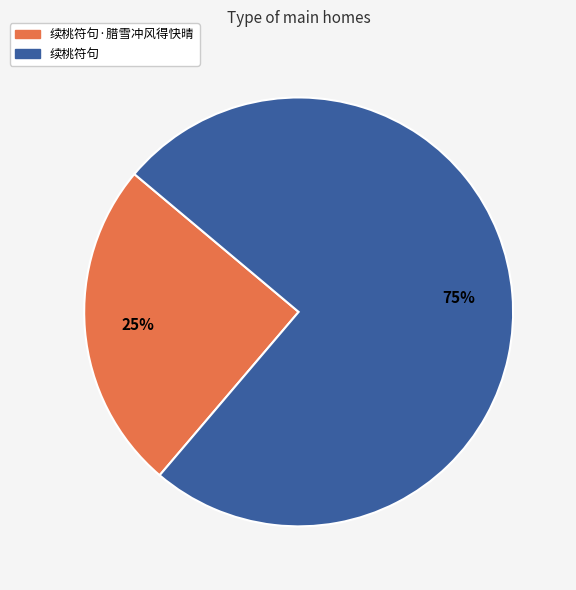

To the nearest percent, what is the average slice percentage?

50%